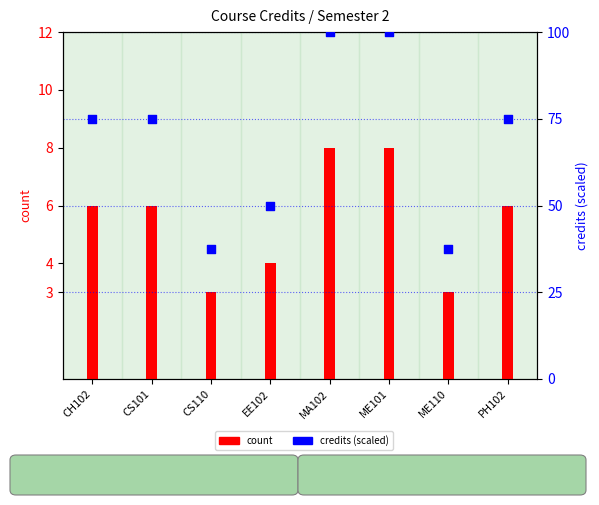

Is the value of count at CH102 greater than the value of credits (scaled) at ME110?

No